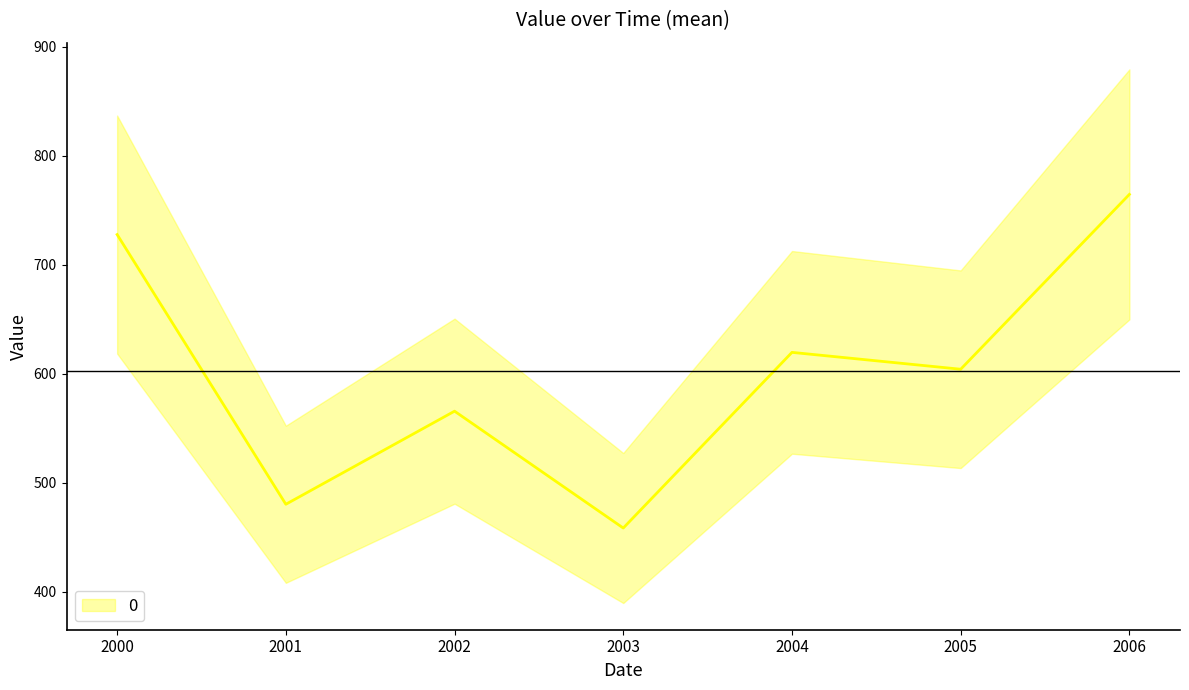

How many points are higher than both their immediate neighbors (excluding endpoints)?

2